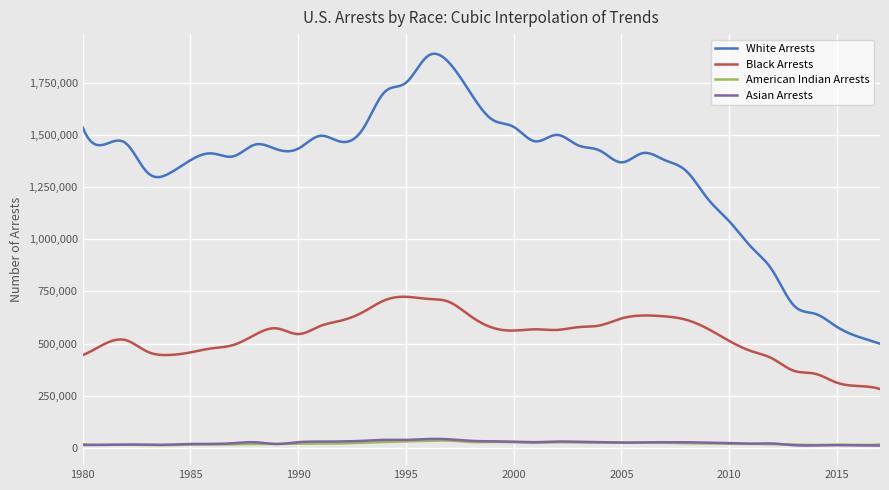

Which series has the largest total across all categories?

White Arrests